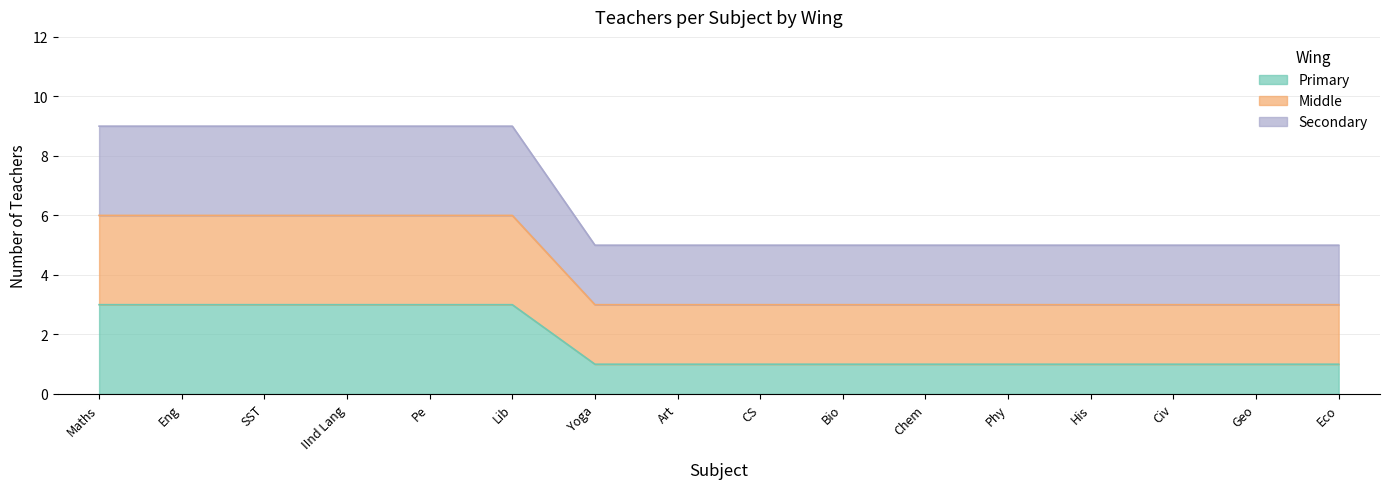

What is the difference between the maximum and second lowest values in the Secondary series?

4